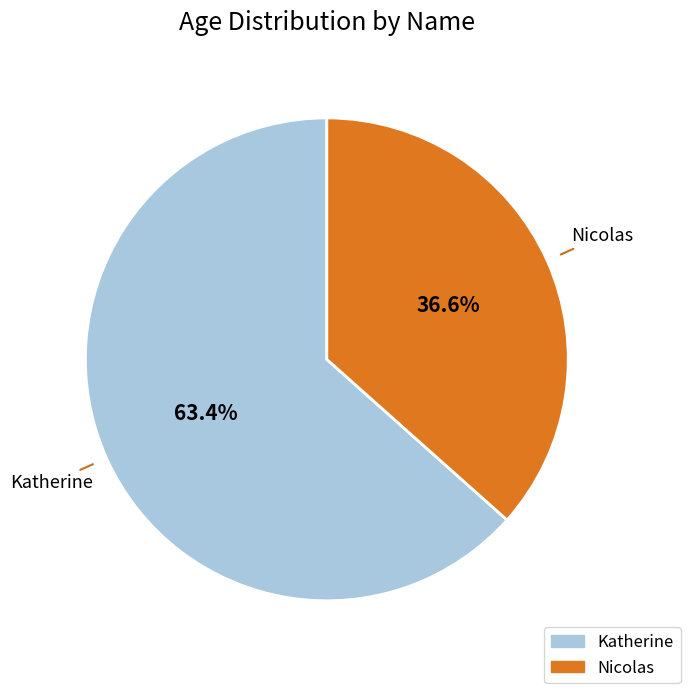

Is it true that Nicolas is 24% of the pie?

False